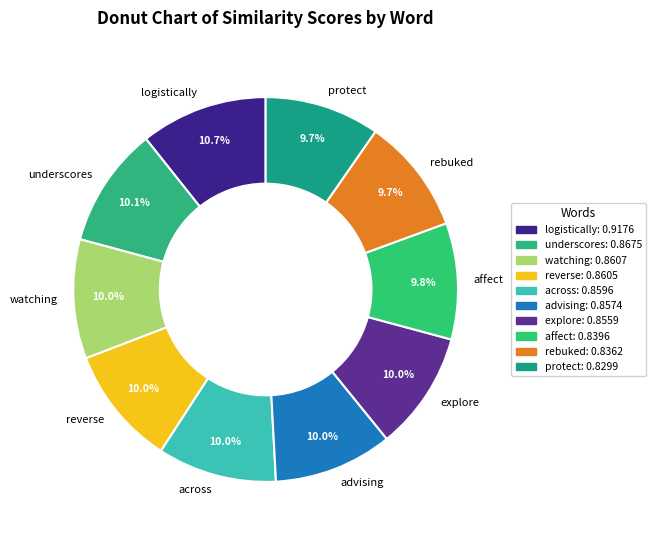

To the nearest percent, what is the combined percentage of logistically and watching?

21%